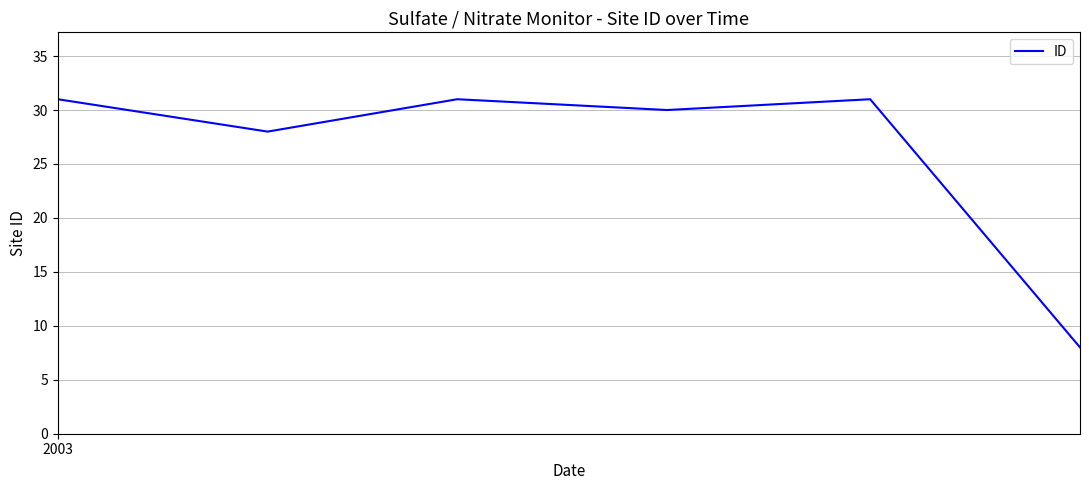

What is the maximum value shown in the chart?

31